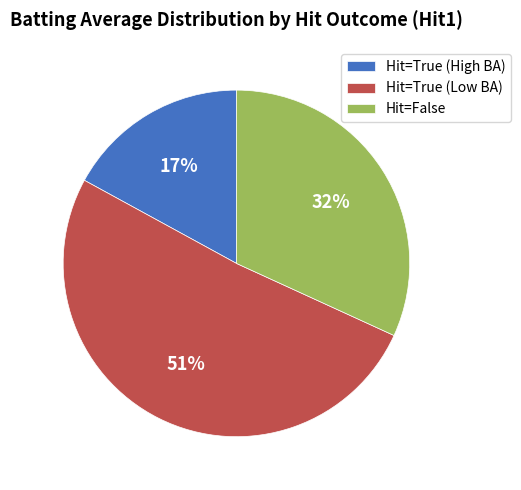

Which category accounts for the majority?

Hit=True (Low BA)